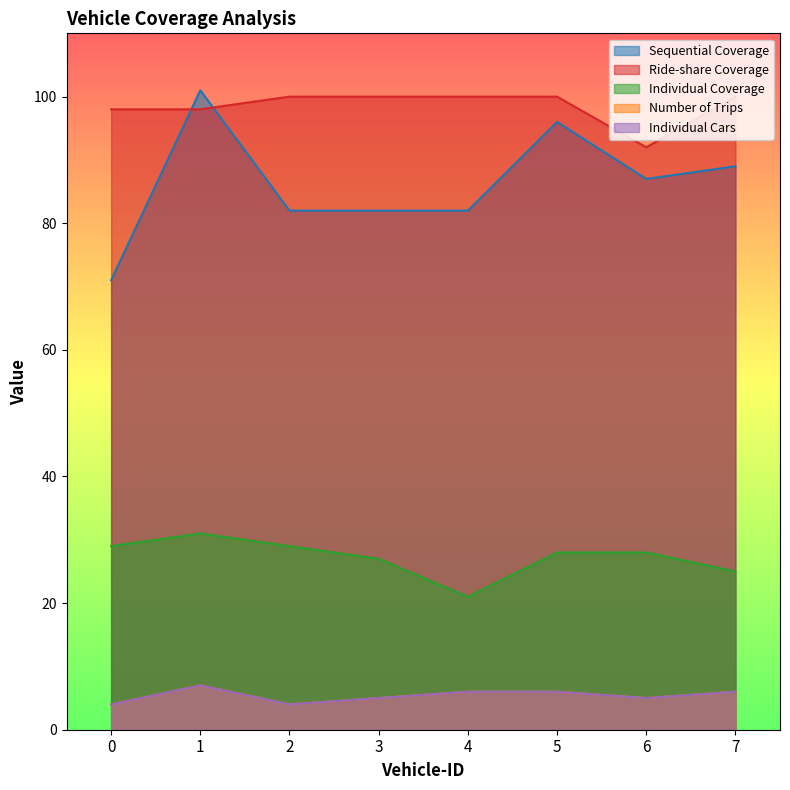

Which series changed the most between 0 and 2?

Sequential Coverage